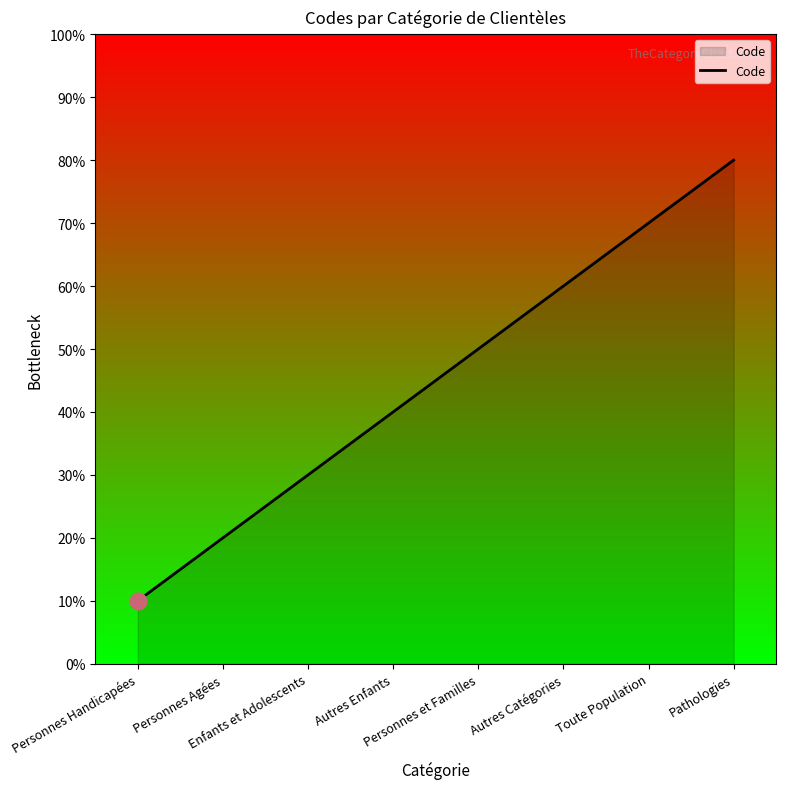

At which label is the value closest to 4500?

Autres Enfants